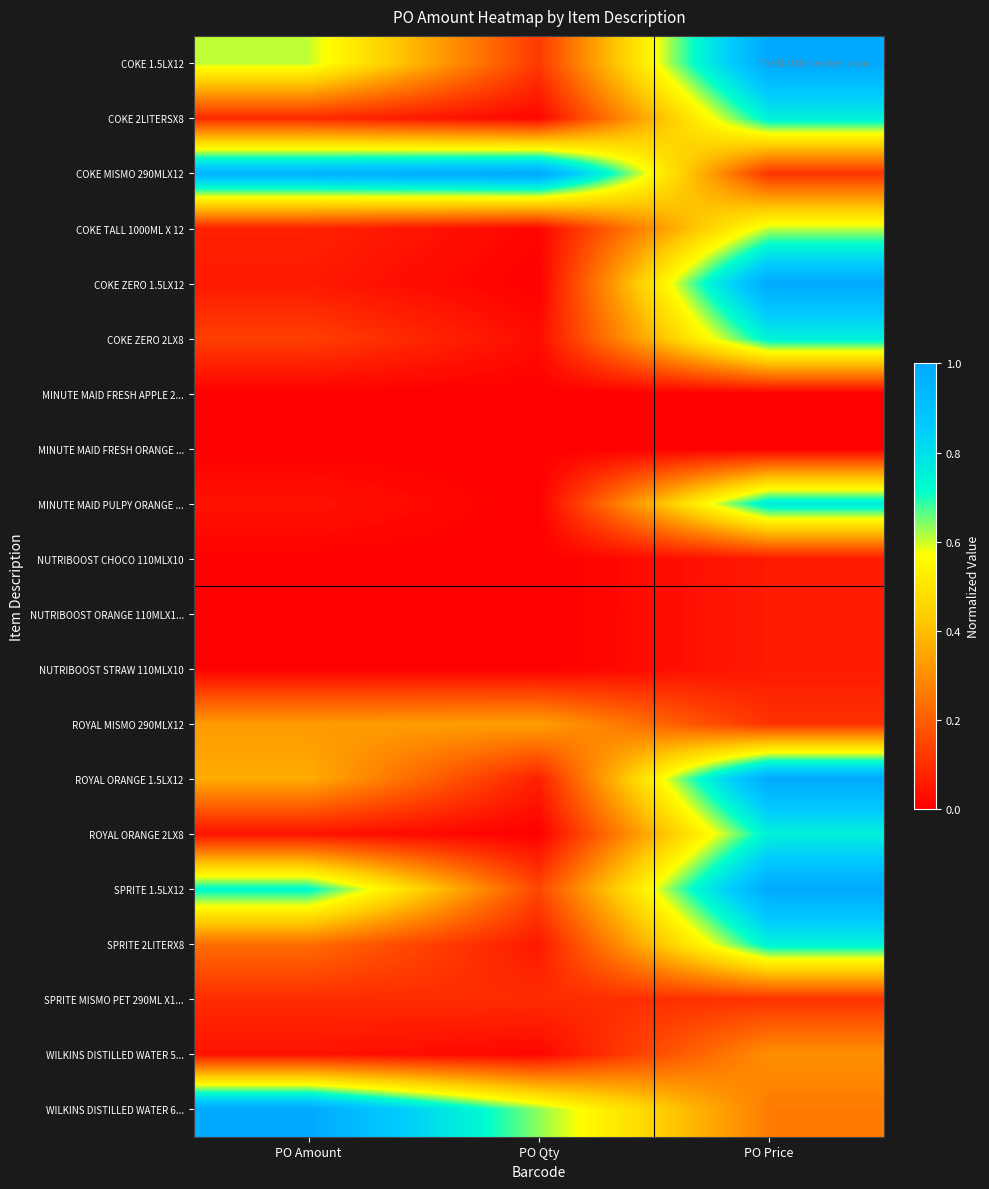

Which series has the largest range (max minus min)?

COKE ZERO 1.5LX12